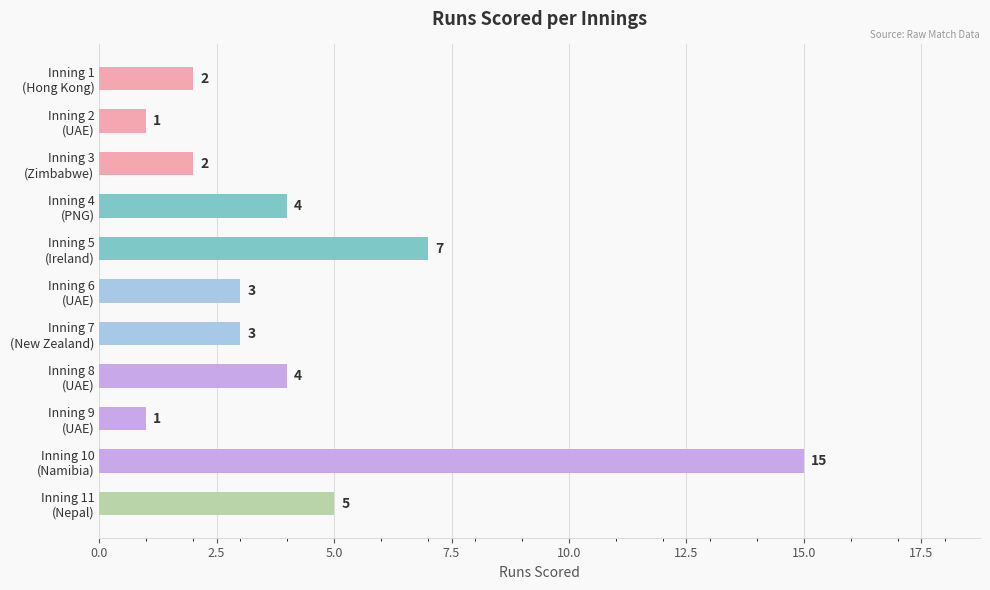

What is the value of the 9th bar from the top?

1